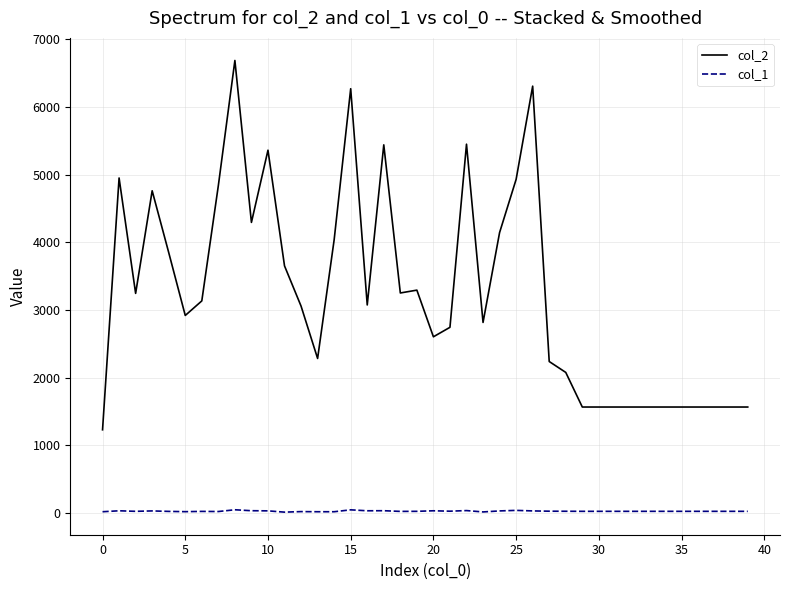

True or false: col_1 and col_2 cross at least once.

False